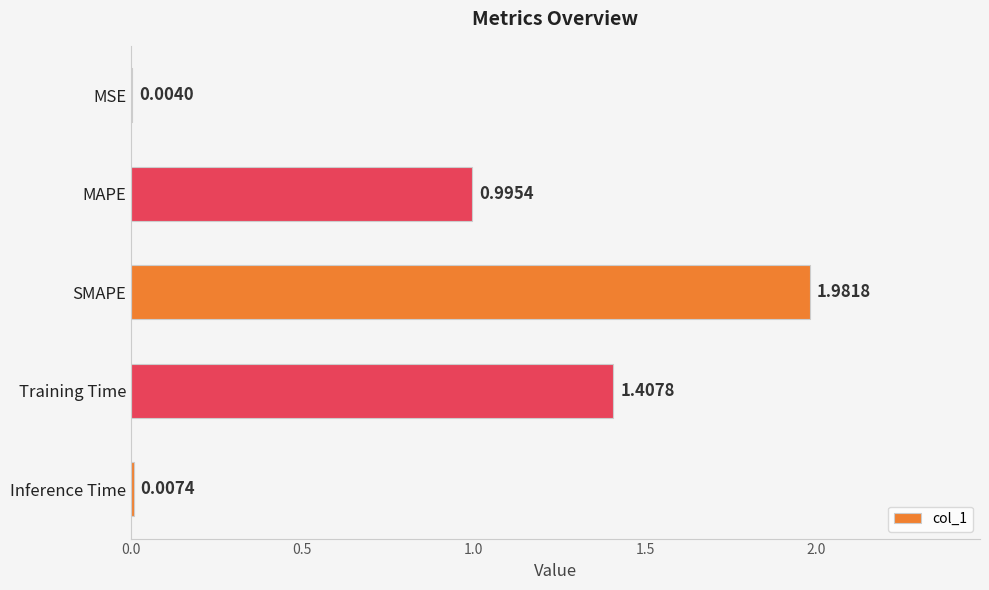

What is the sum of all values?

4.4